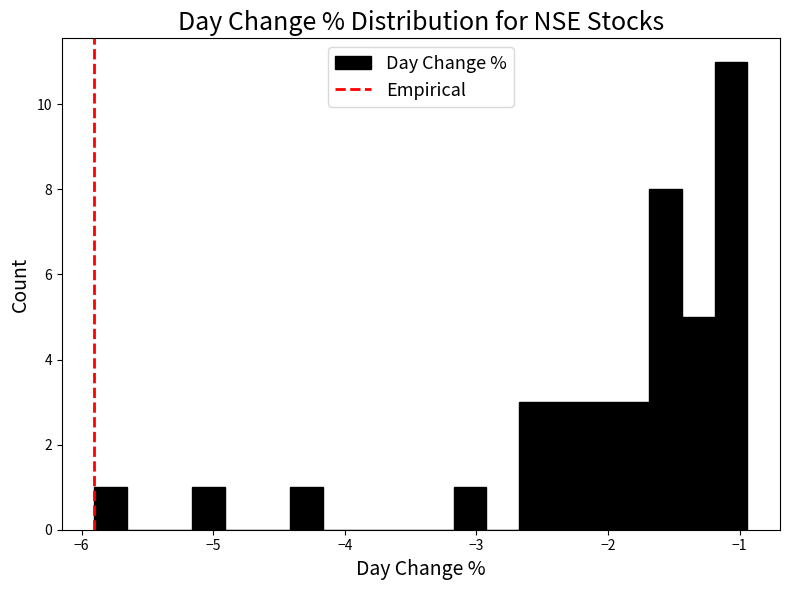

Read against the x-axis, roughly where is the centre of the tallest bar?

-1.1